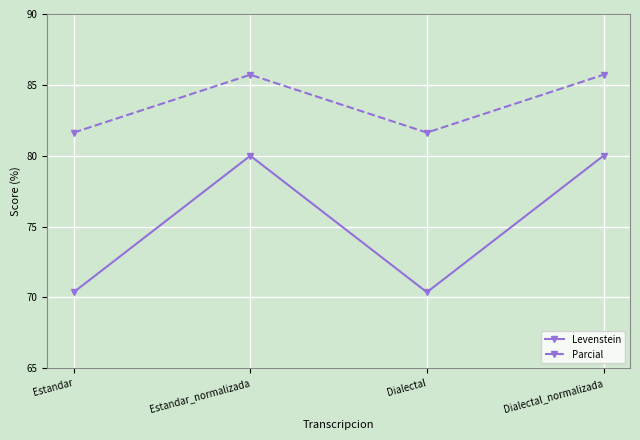

Is it true that Levenstein equals 104.2 at Dialectal?

False